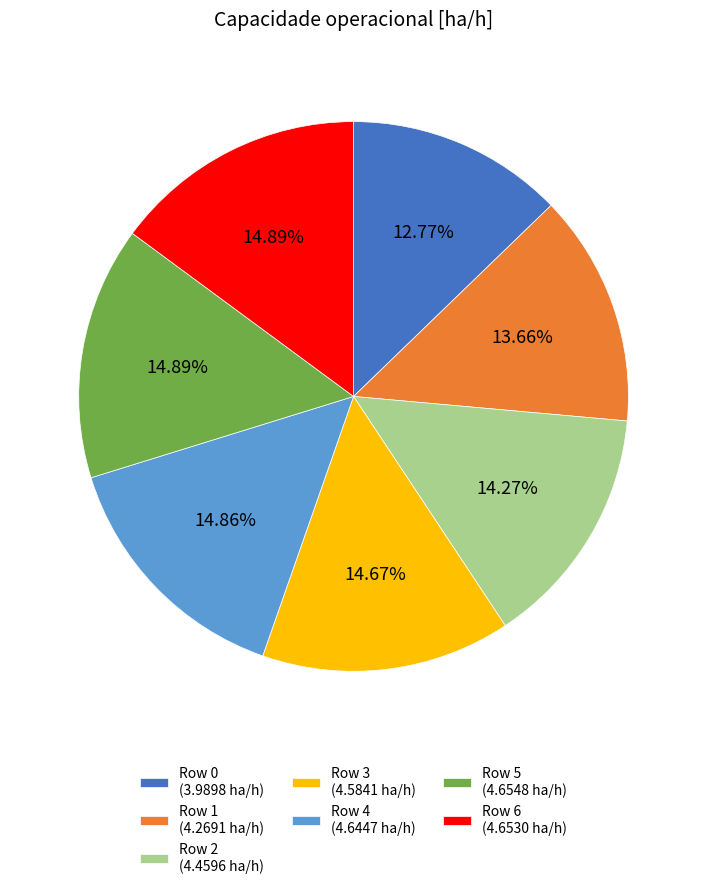

Does any single category account for the majority?

No